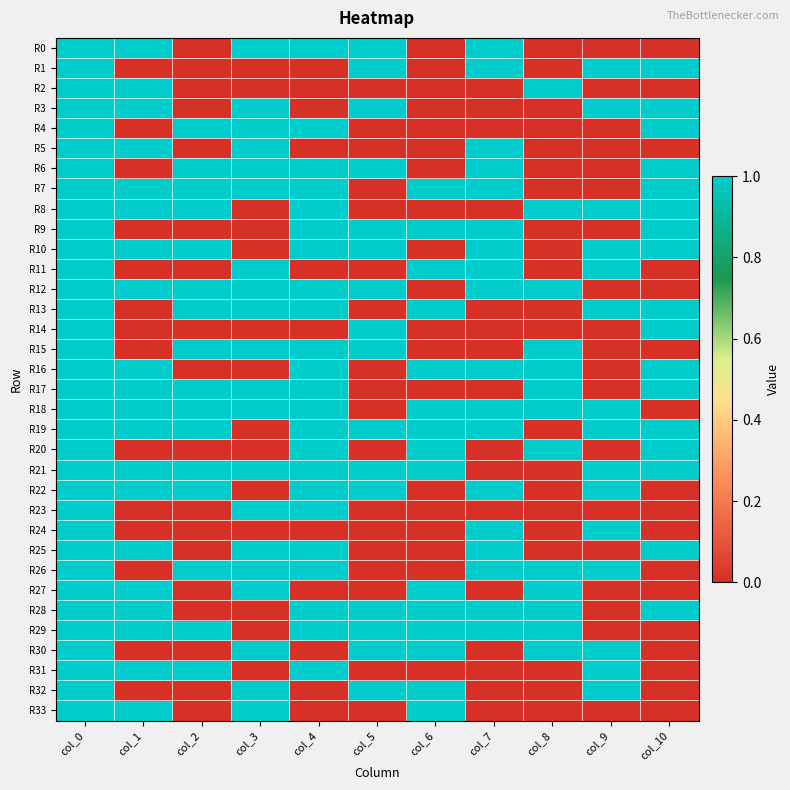

Which series has the largest total across all categories?

R18